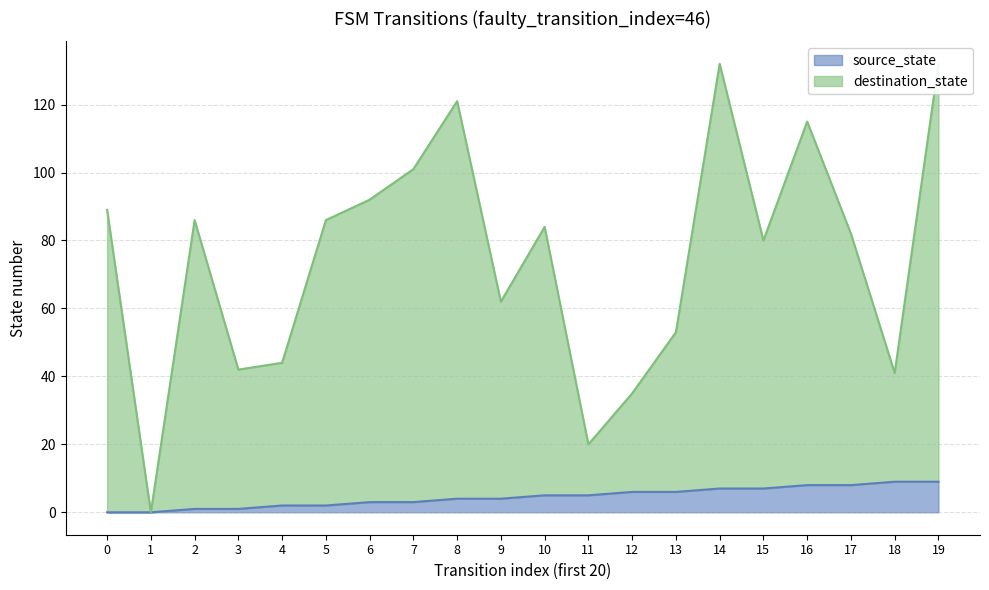

Is it true that destination_state equals 73 at 3?

False